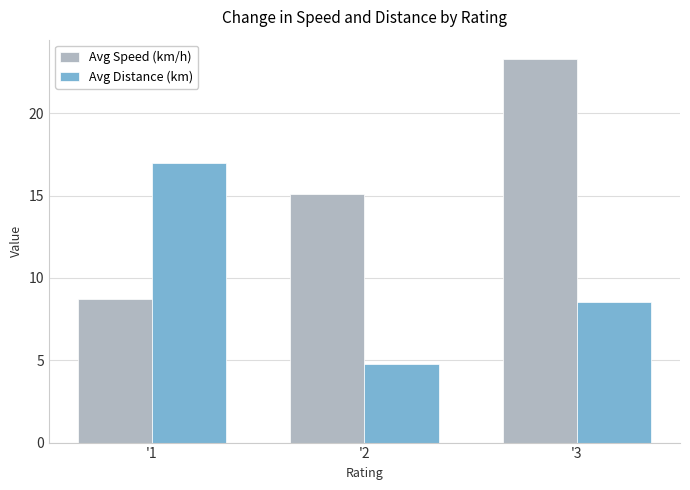

How many bars are there in total?

6